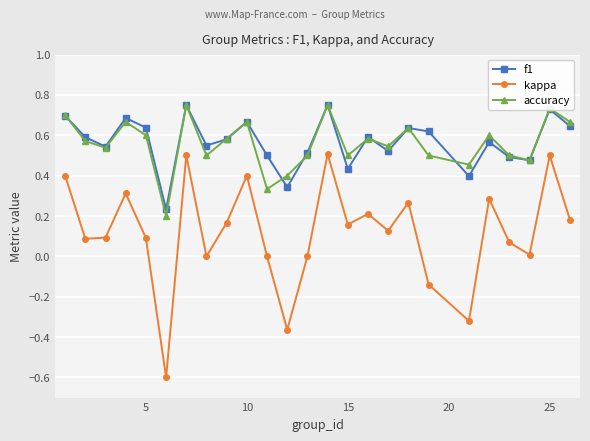

True or false: accuracy has more than 1 points higher than both neighbors.

True